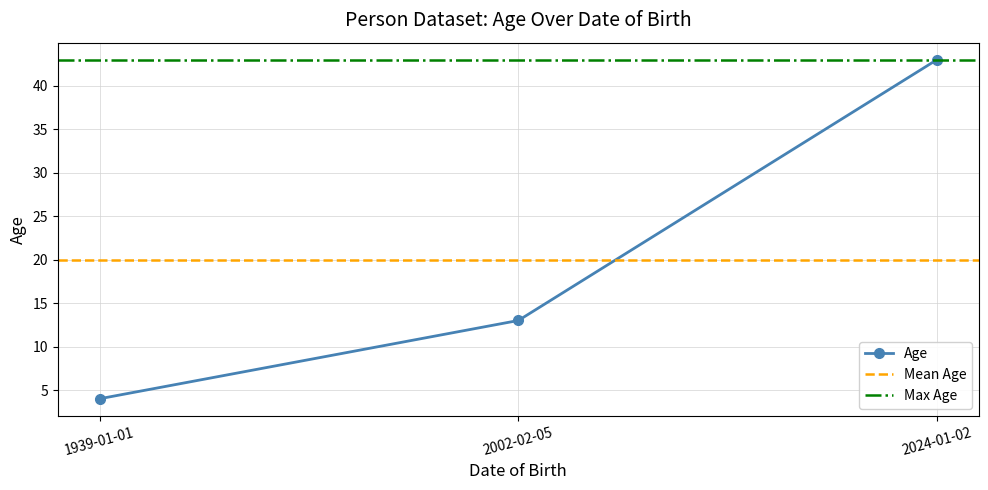

List the labels in order of value, largest first.

2024-01-02, 2002-02-05, 1939-01-01